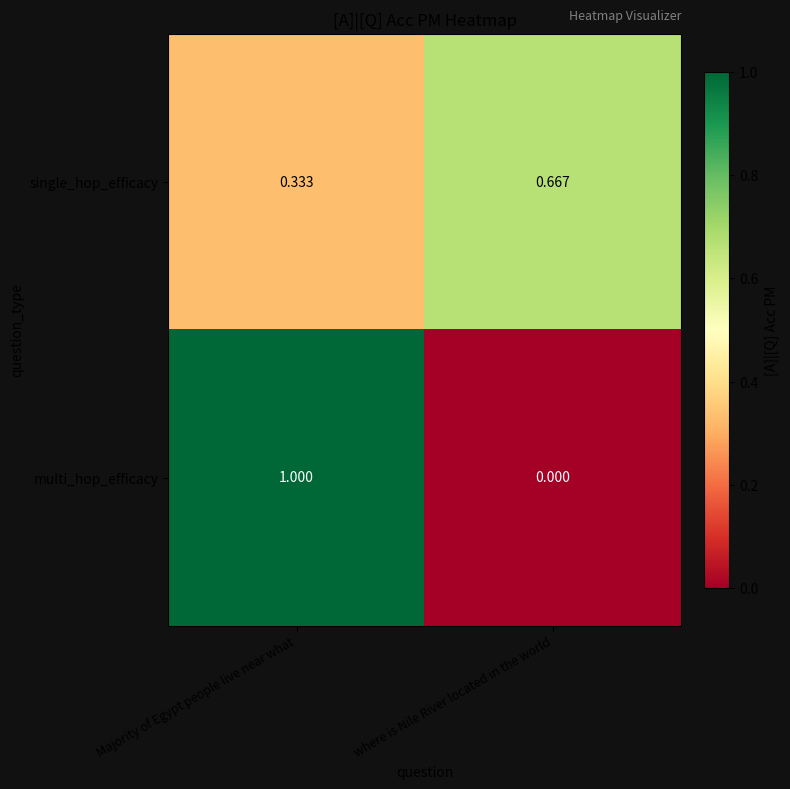

List the series in order of their peak value, highest first.

multi_hop_efficacy, single_hop_efficacy